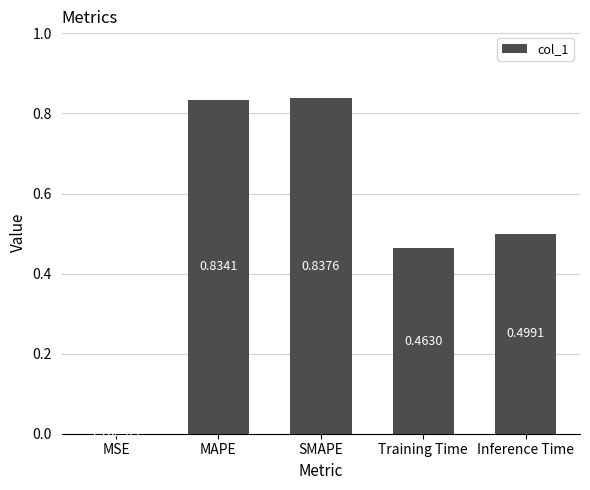

Which label corresponds to the largest value in the chart?

SMAPE